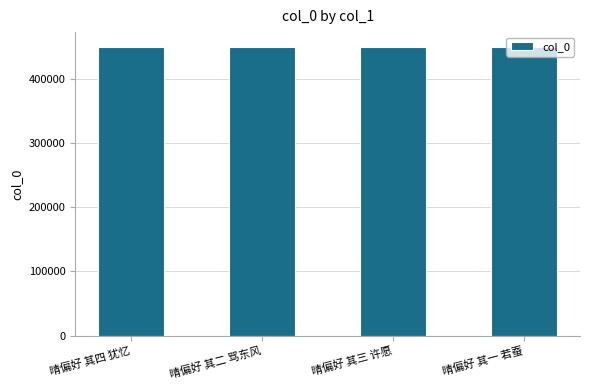

What is the label of the 2nd bar from the left?

晴偏好 其二 骂东风